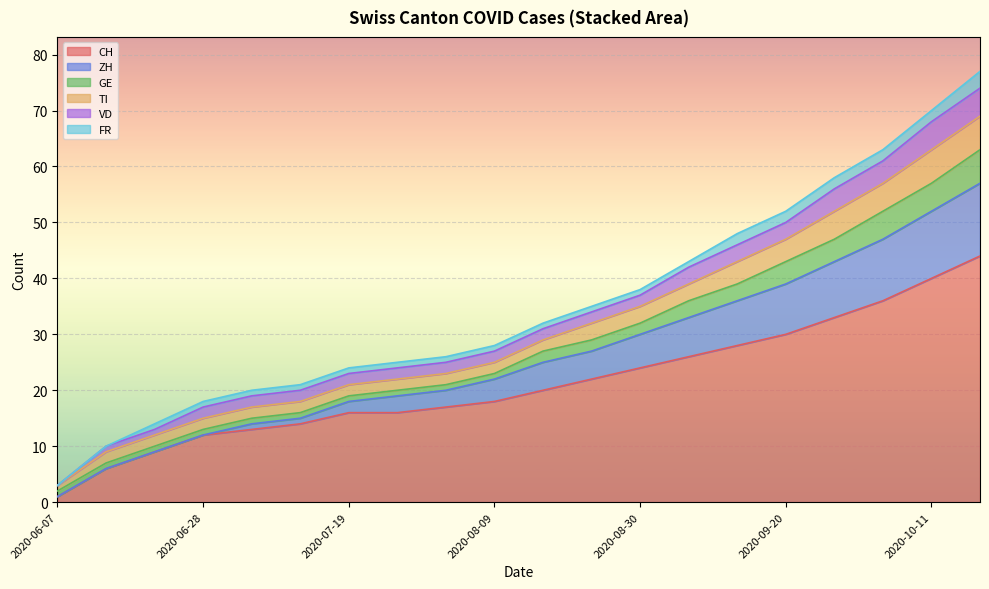

What is the value of the CH point at the 19th from the left?

40